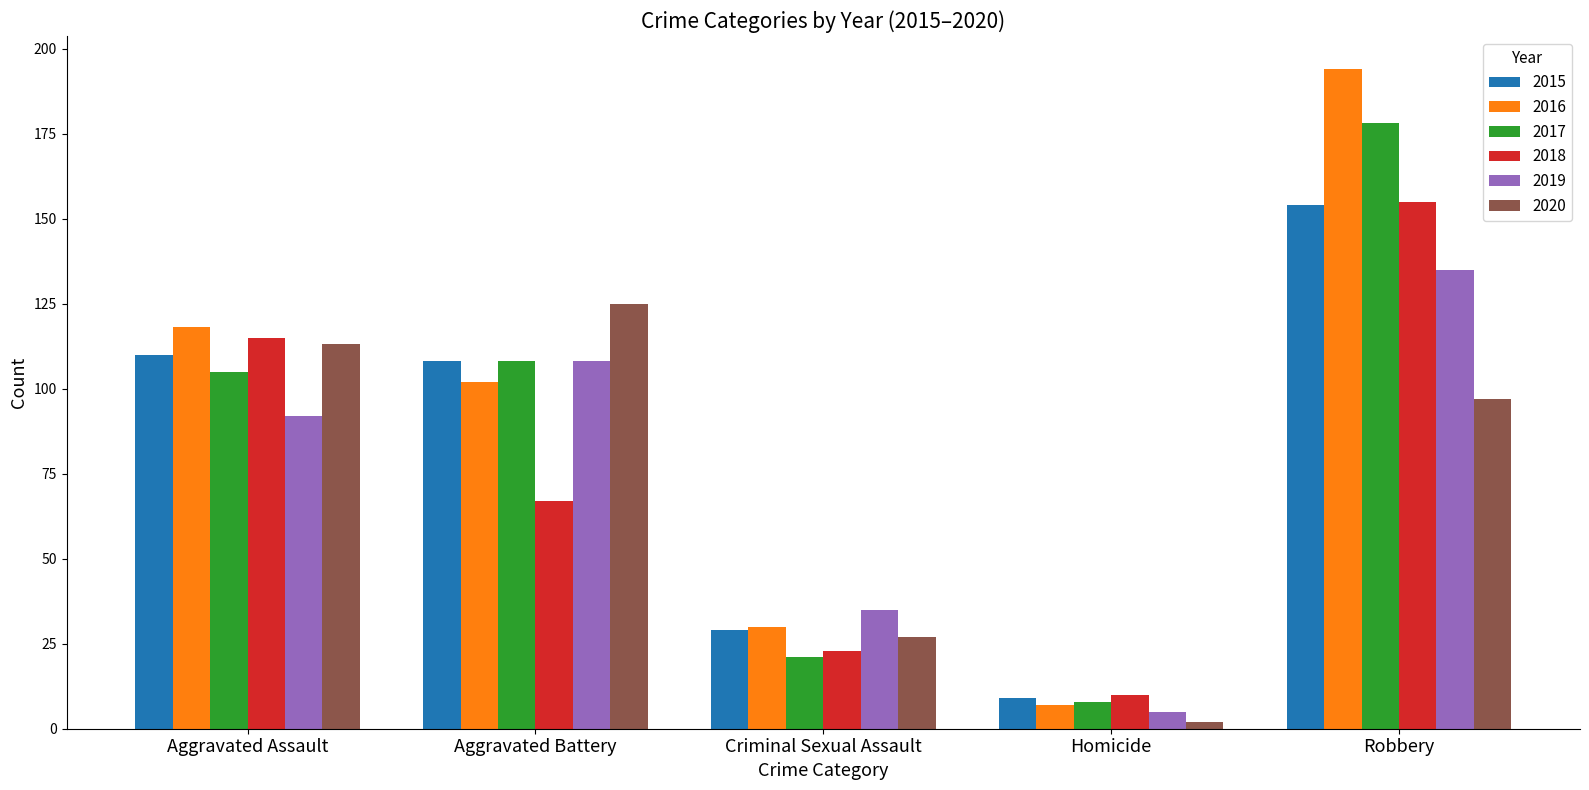

Reading left to right, list all the values displayed in this chart.

2015: Aggravated Assault=110	Aggravated Battery=108	Criminal Sexual Assault=29	Homicide=9	Robbery=154
2016: Aggravated Assault=118	Aggravated Battery=102	Criminal Sexual Assault=30	Homicide=7	Robbery=194
2017: Aggravated Assault=105	Aggravated Battery=108	Criminal Sexual Assault=21	Homicide=8	Robbery=178
2018: Aggravated Assault=115	Aggravated Battery=67	Criminal Sexual Assault=23	Homicide=10	Robbery=155
2019: Aggravated Assault=92	Aggravated Battery=108	Criminal Sexual Assault=35	Homicide=5	Robbery=135
2020: Aggravated Assault=113	Aggravated Battery=125	Criminal Sexual Assault=27	Homicide=2	Robbery=97